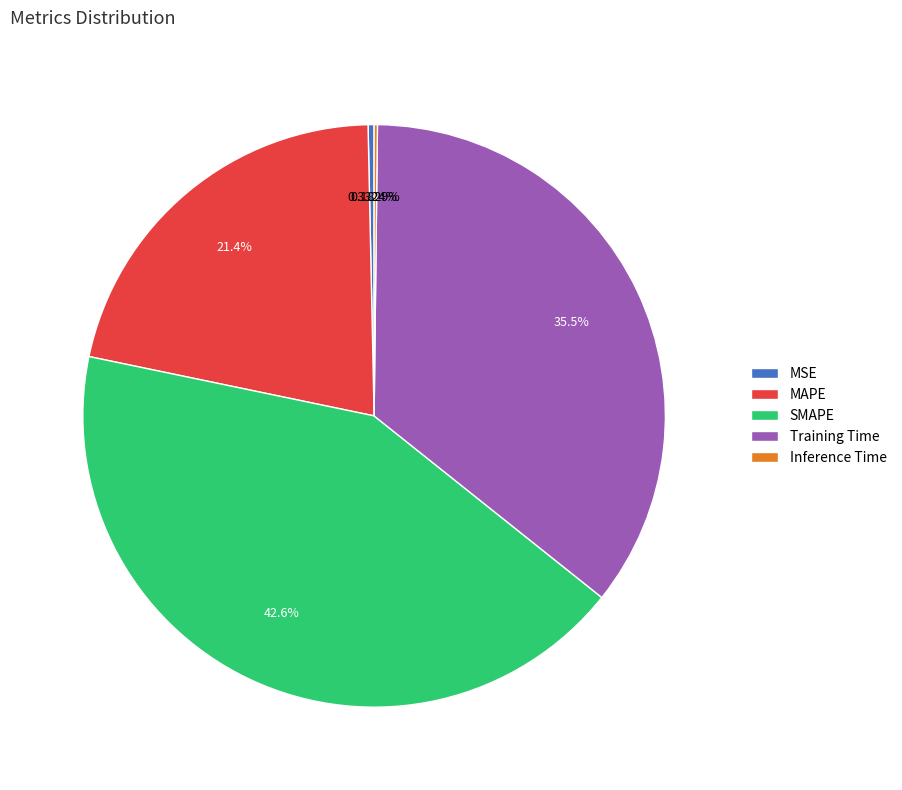

To the nearest percent, what percentage of the pie is MAPE?

21%